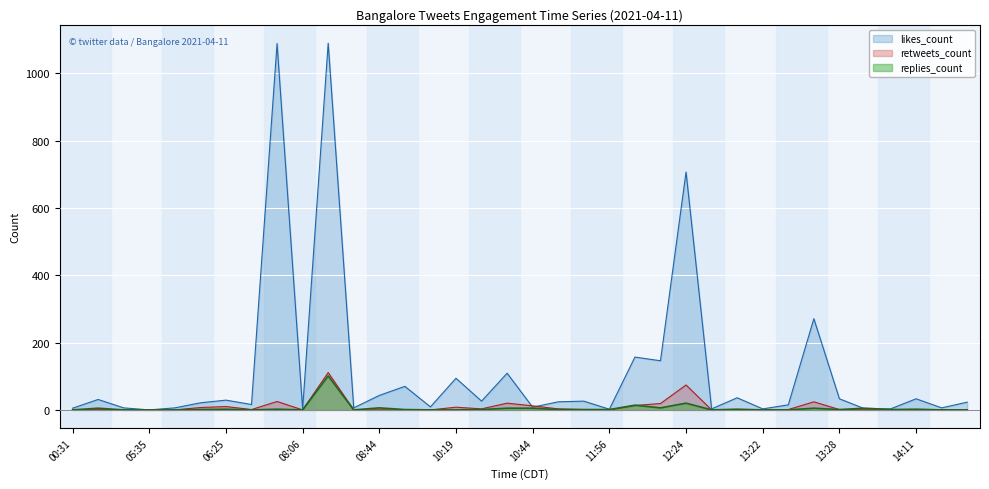

Which series has the largest range (max minus min)?

likes_count